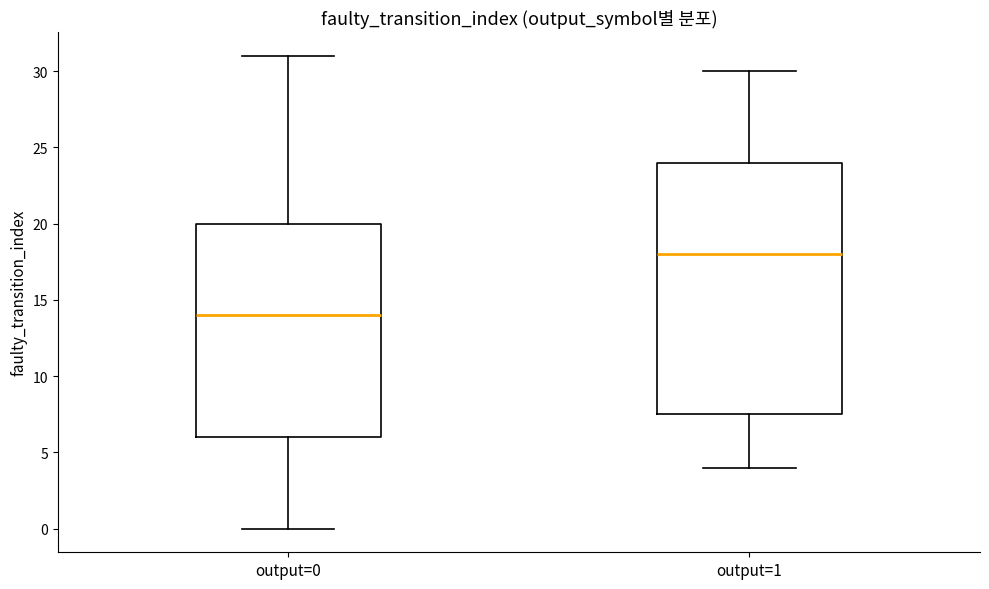

Comparing the boxes themselves (not the whiskers), which one is the tallest?

output=1